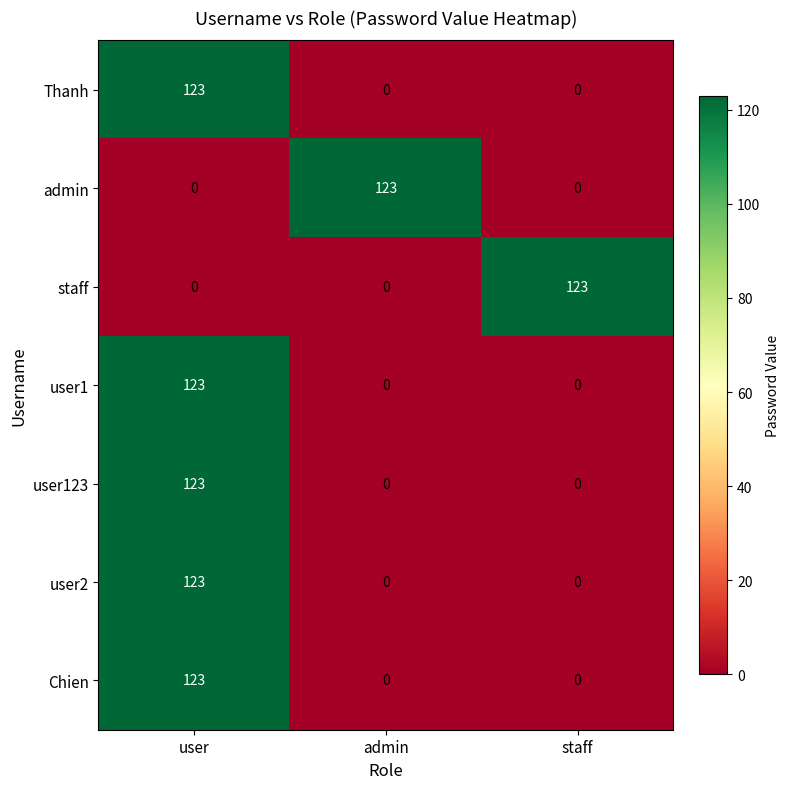

What is the spread (max minus min) of values at admin?

123